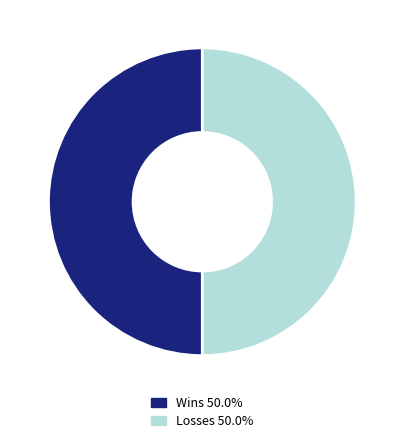

How many segments does this pie chart have?

2